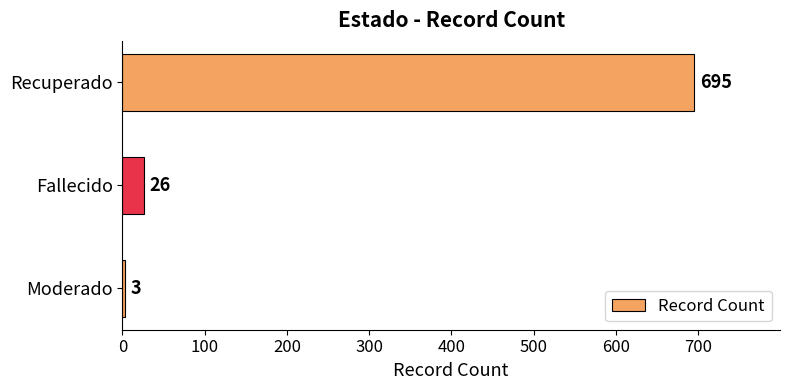

At which label is the value closest to 349?

Fallecido